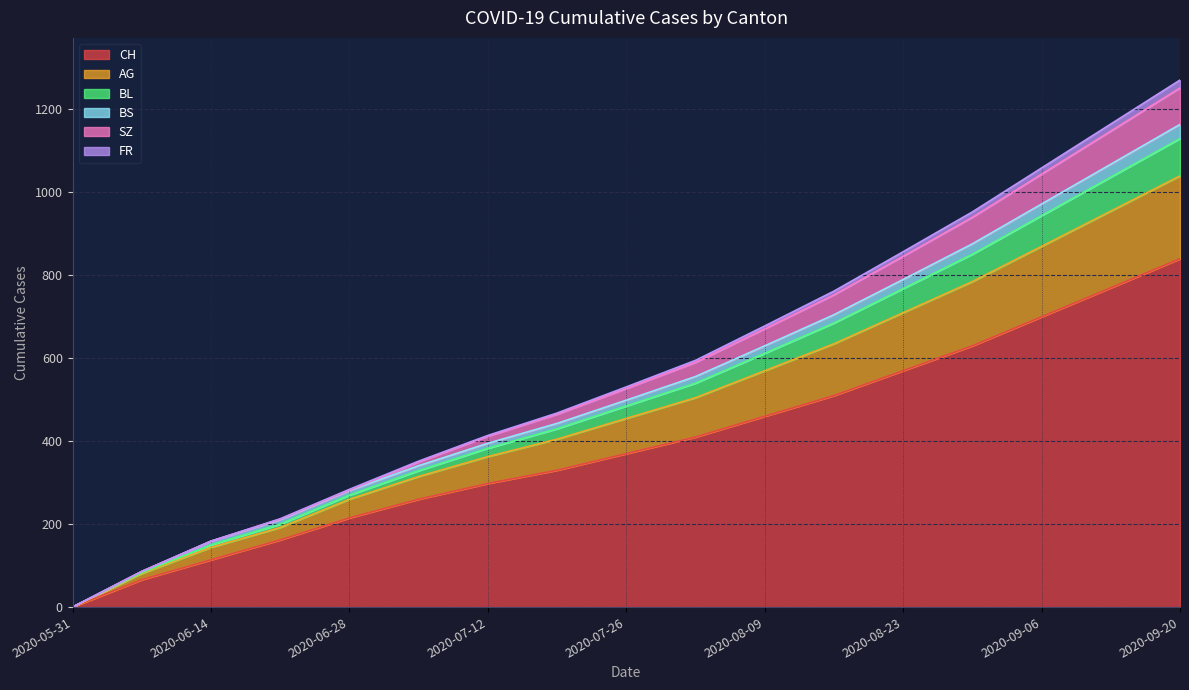

Where is BS nearest to the value 582?

2020-08-02